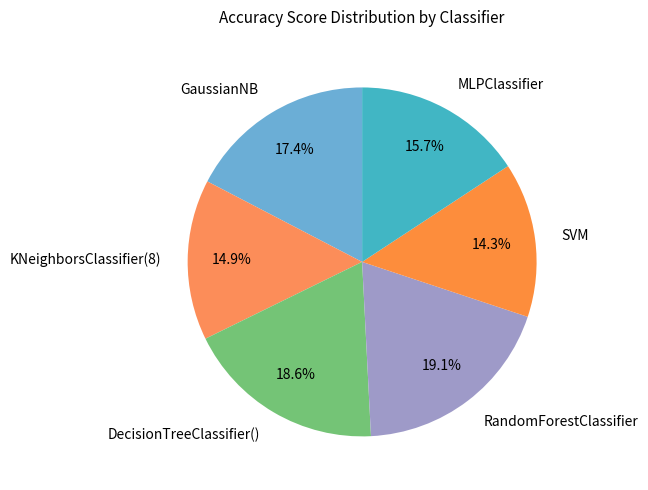

How many slices are in this pie chart?

6